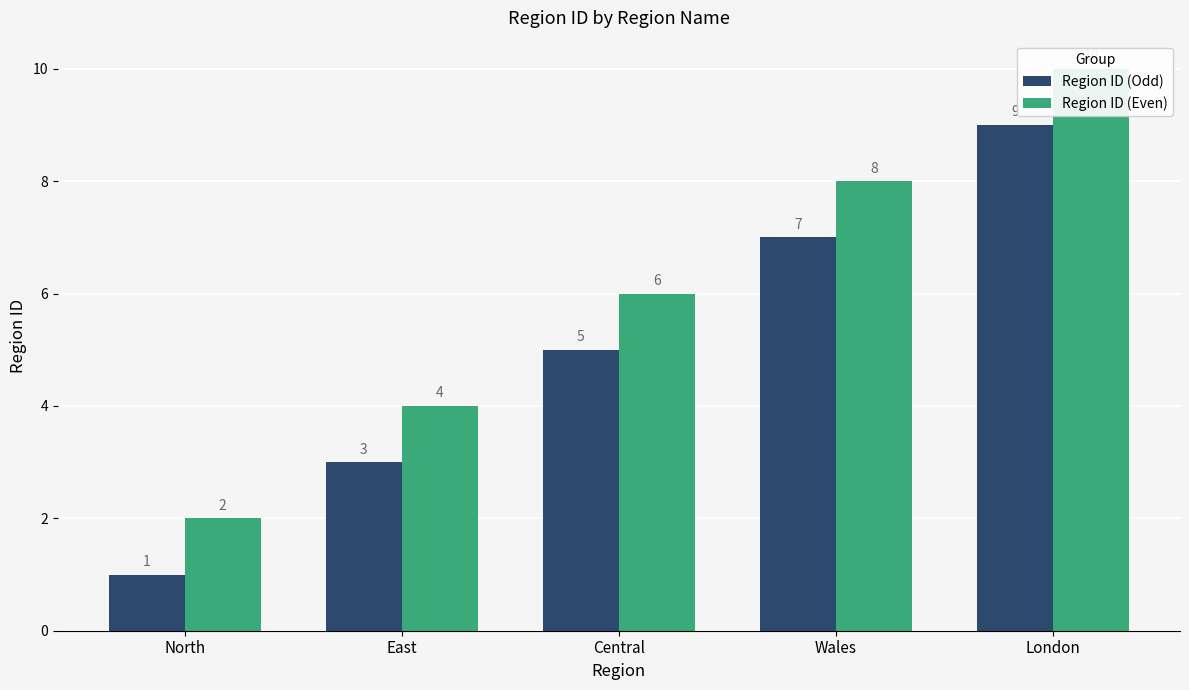

What is the difference between the Region ID (Odd) values at North and Wales?

6